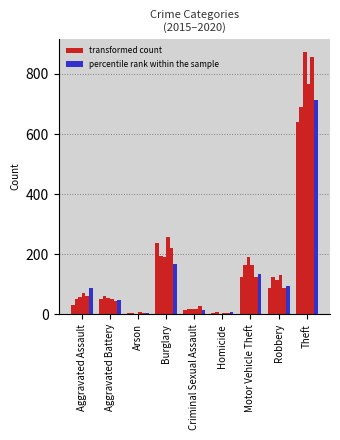

Which category has the lowest value across all series?

Arson